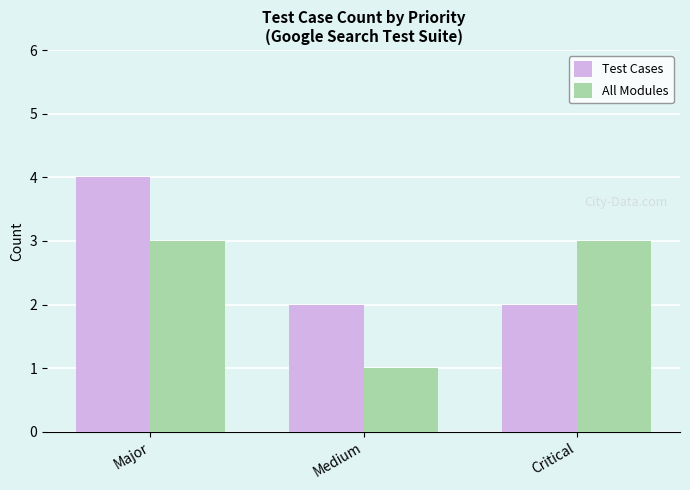

What are all the series names shown in the legend?

Test Cases, All Modules